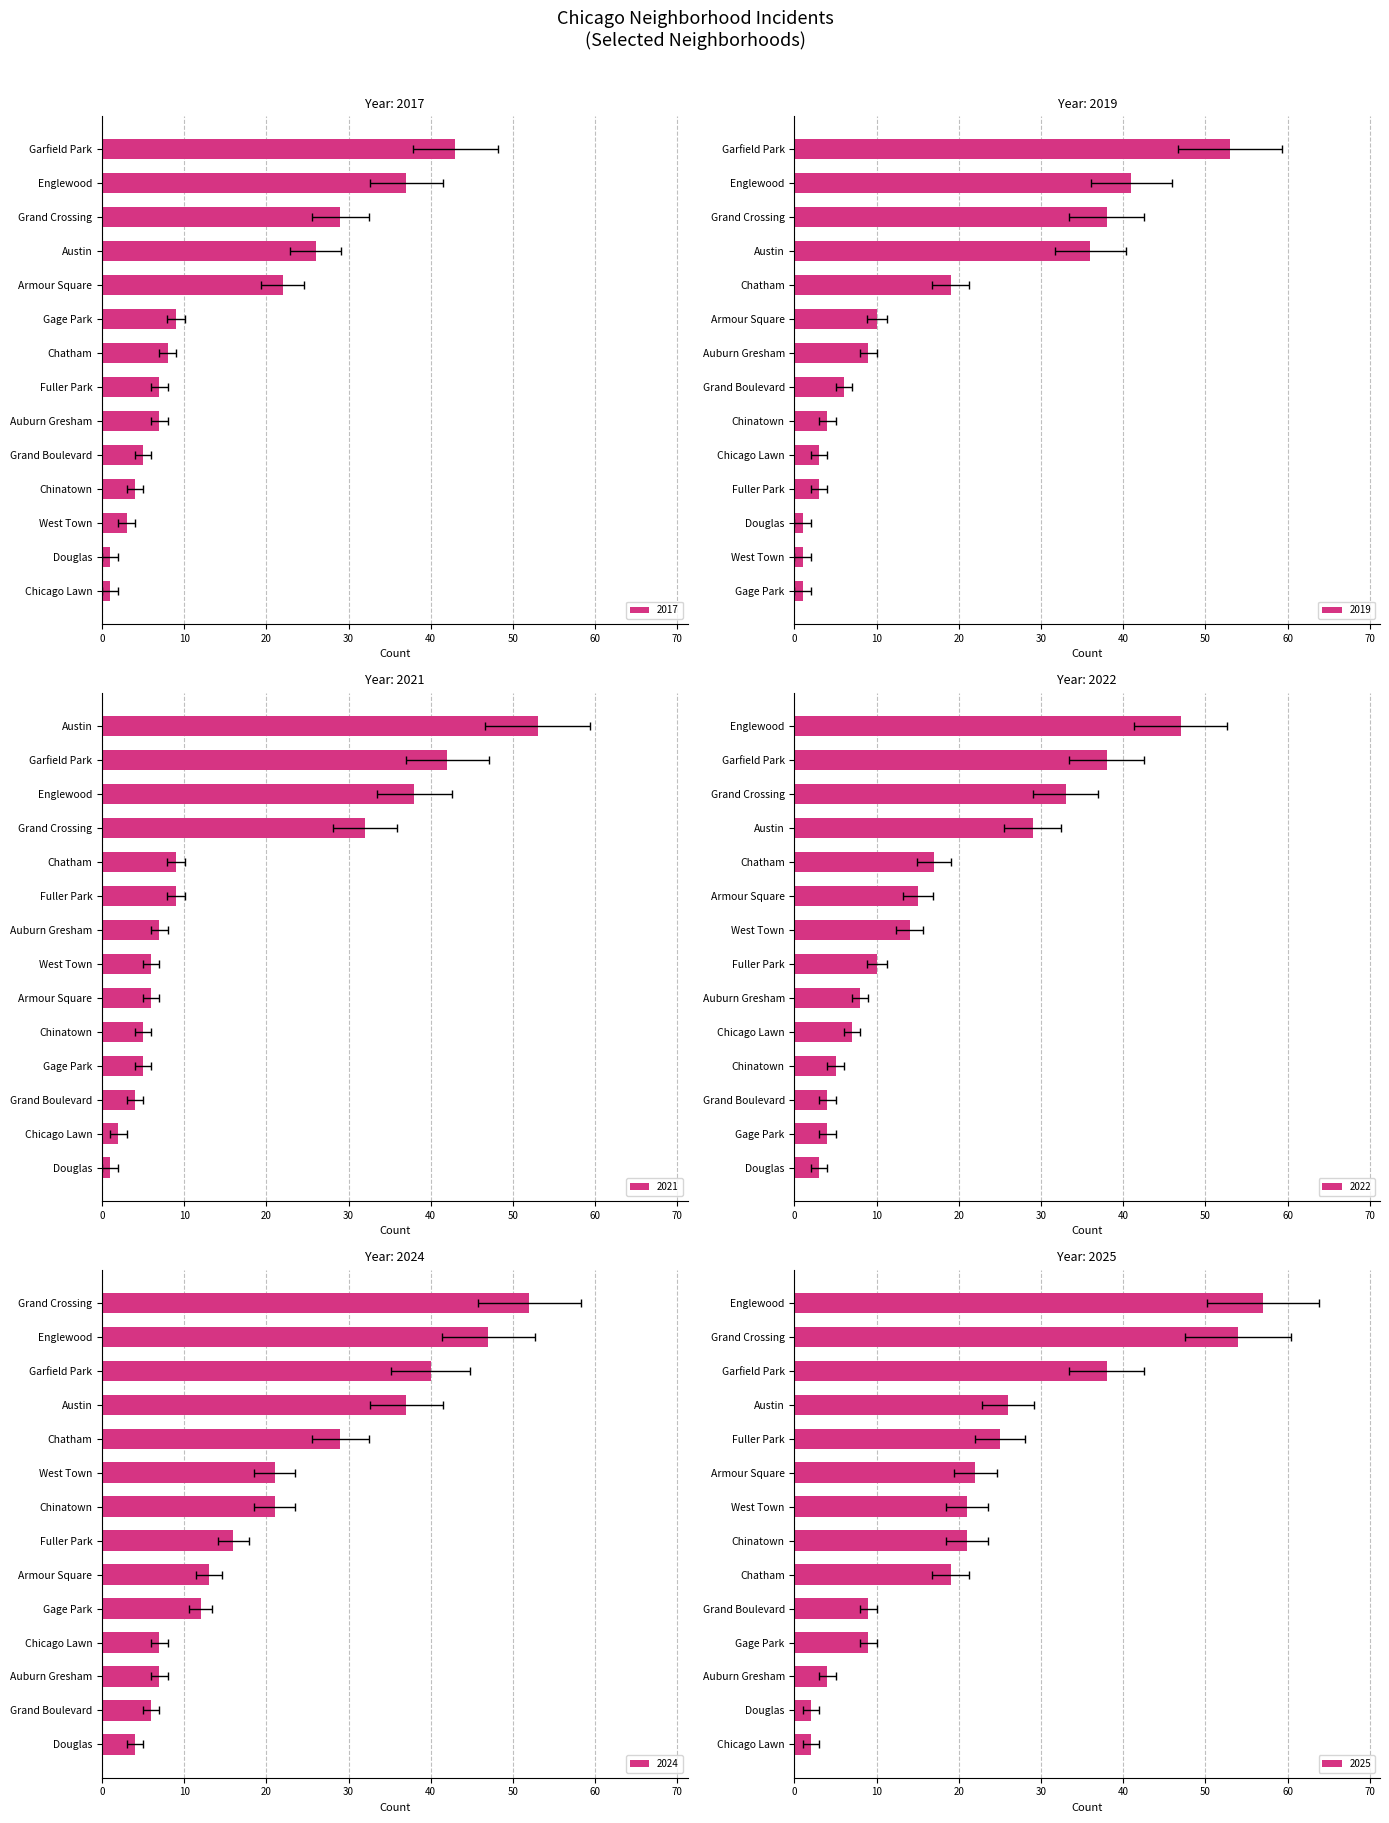

What is the difference between the 2025 values at Fuller Park and Chicago Lawn?

23